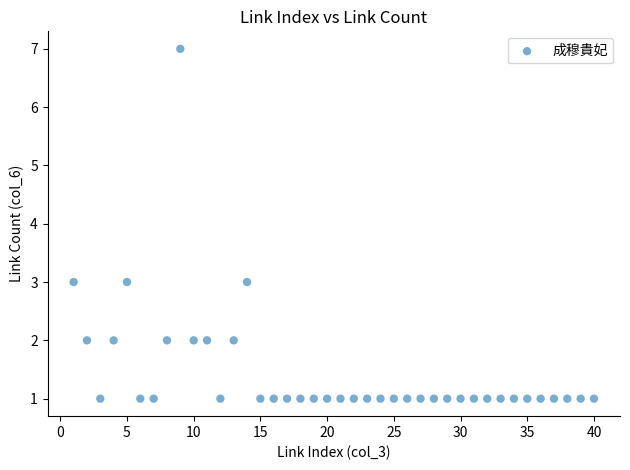

What is the range of Y values (max minus min)?

6